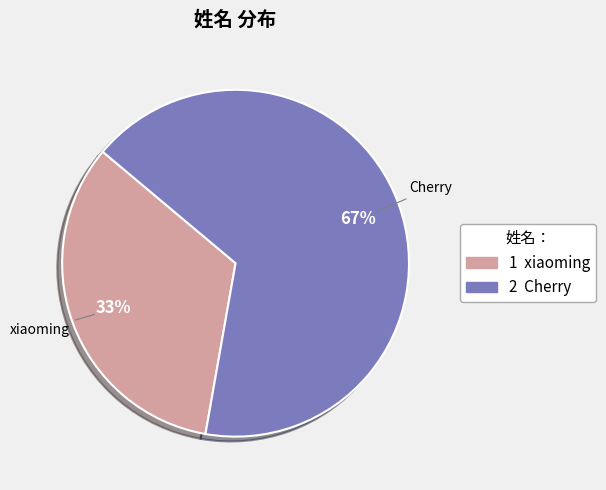

Rank the categories by value from lowest to highest.

xiaoming, Cherry